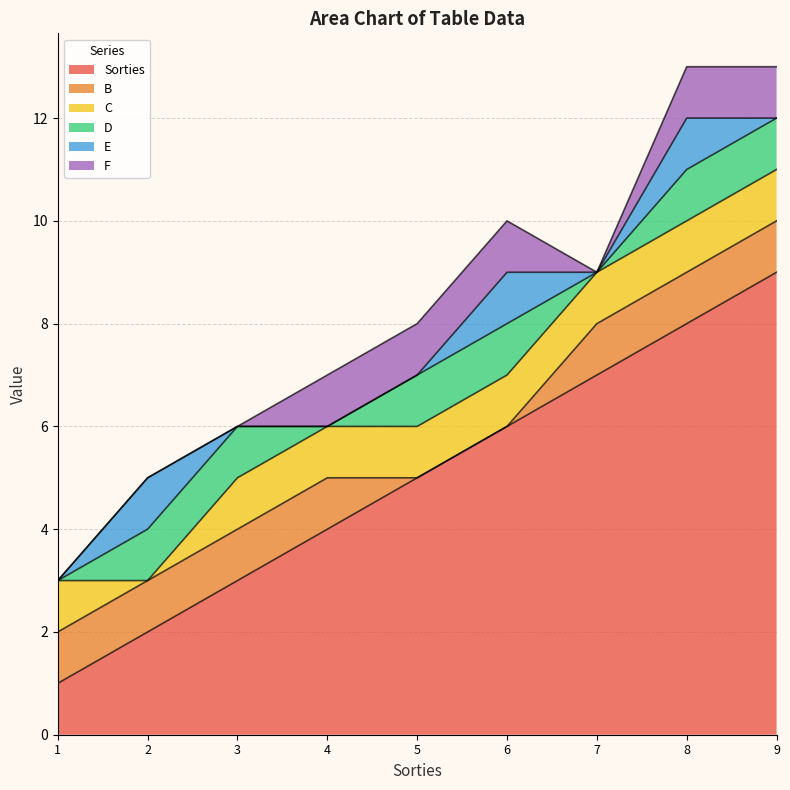

At how many categories does at least one series exceed 3?

6